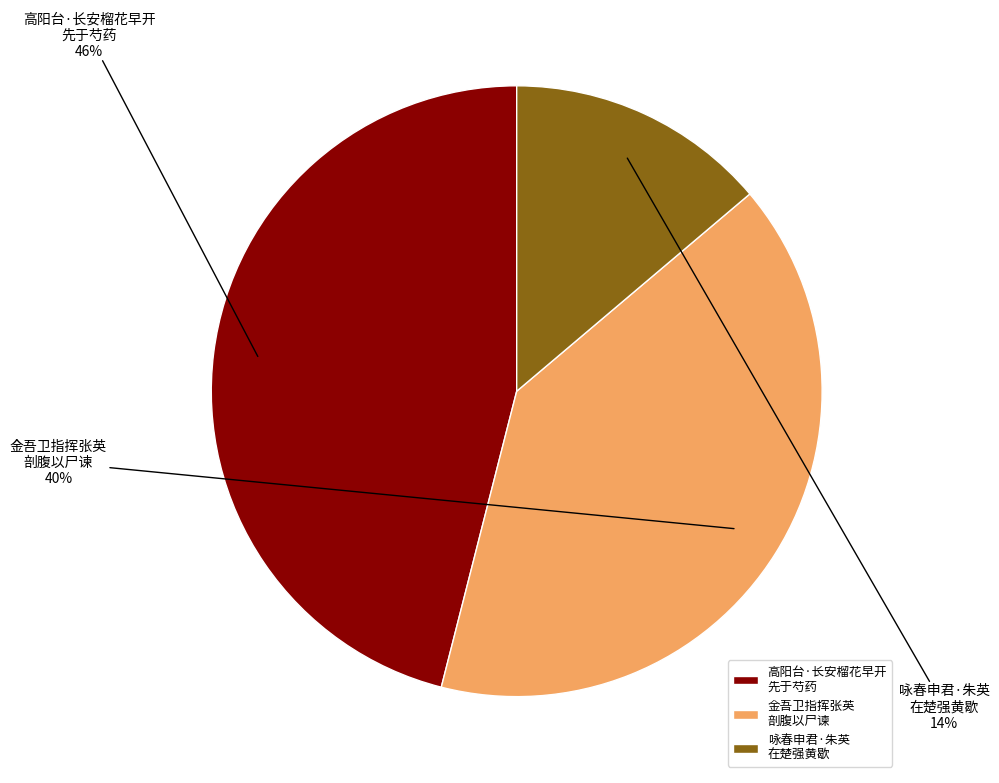

Is there any slice that represents more than half of the pie?

No